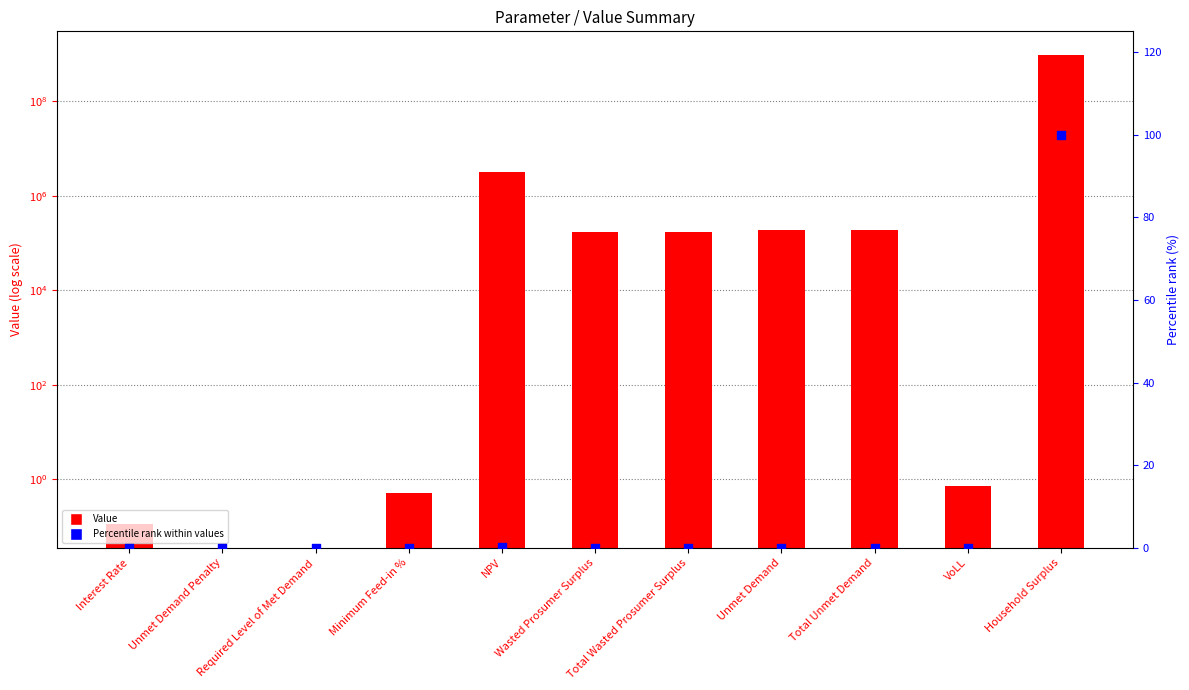

Is the value of Percentile rank within values at Required Level of Met Demand greater than the value of Value at NPV?

No